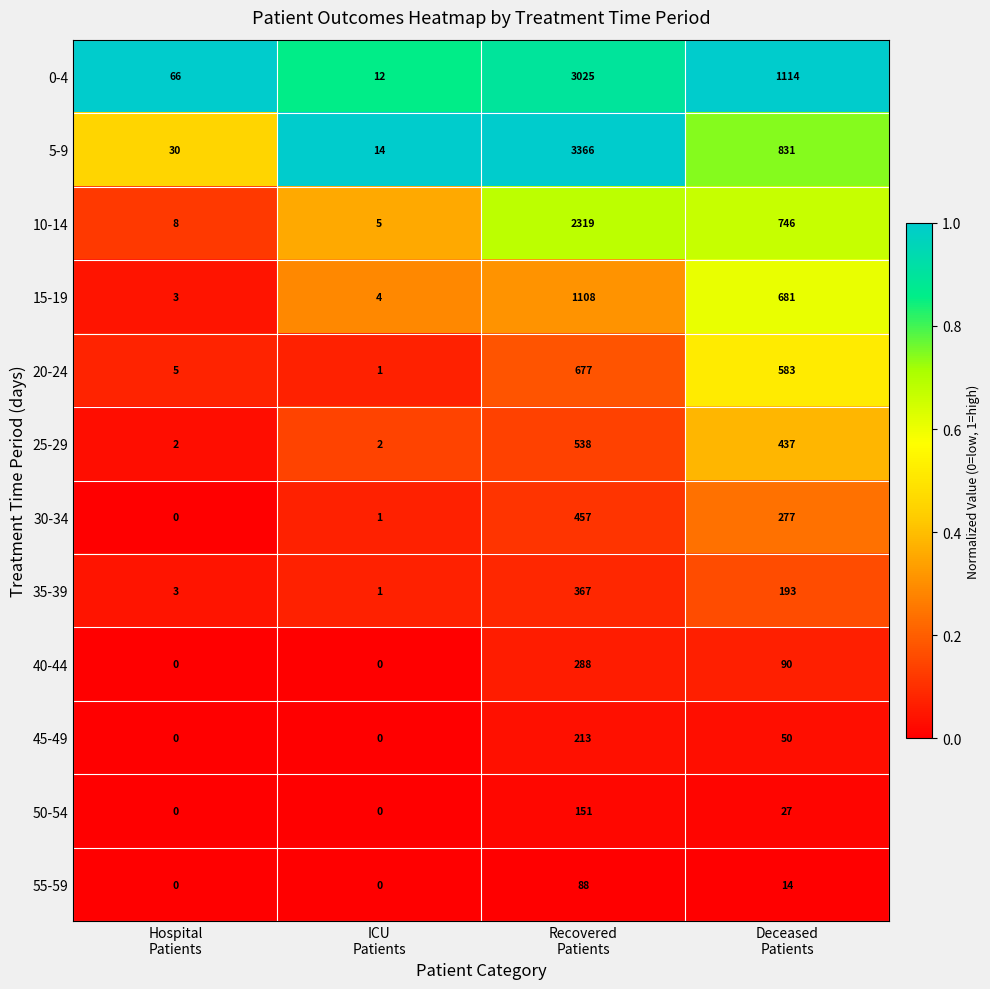

How many categories are shown in the chart?

4